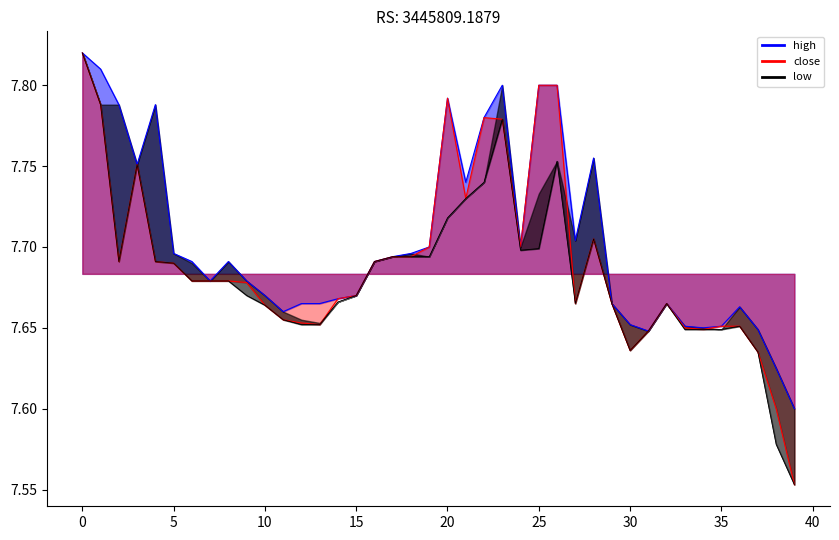

The low series shows 13.0 at 1. True or false?

False